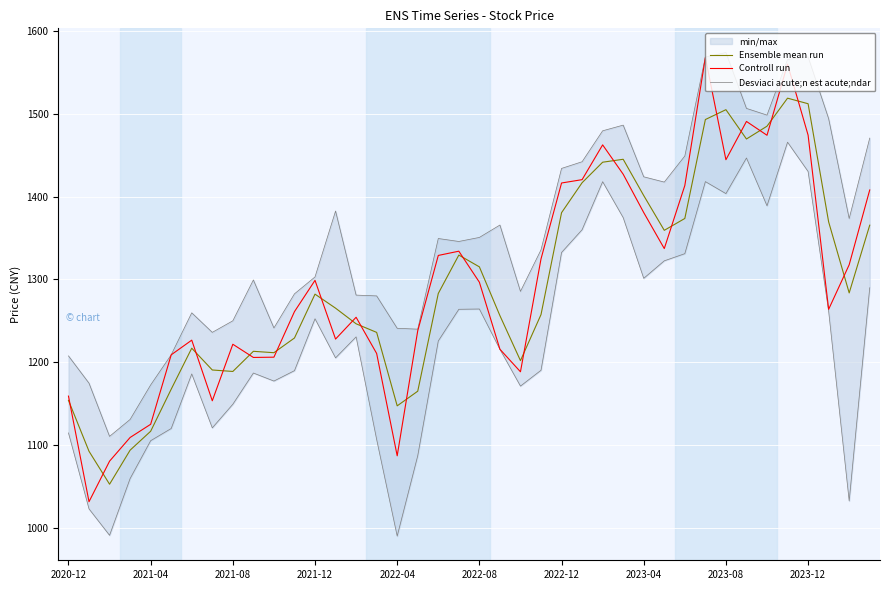

What is the difference between the maximum and minimum values in the Controll run series?

536.7